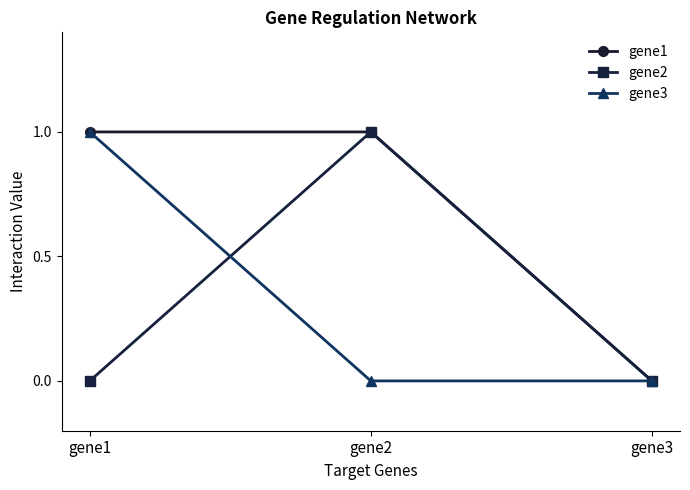

Reading left to right, list all the values displayed in this chart.

gene1: gene1=1	gene2=1	gene3=0
gene2: gene1=0	gene2=1	gene3=0
gene3: gene1=1	gene2=0	gene3=0